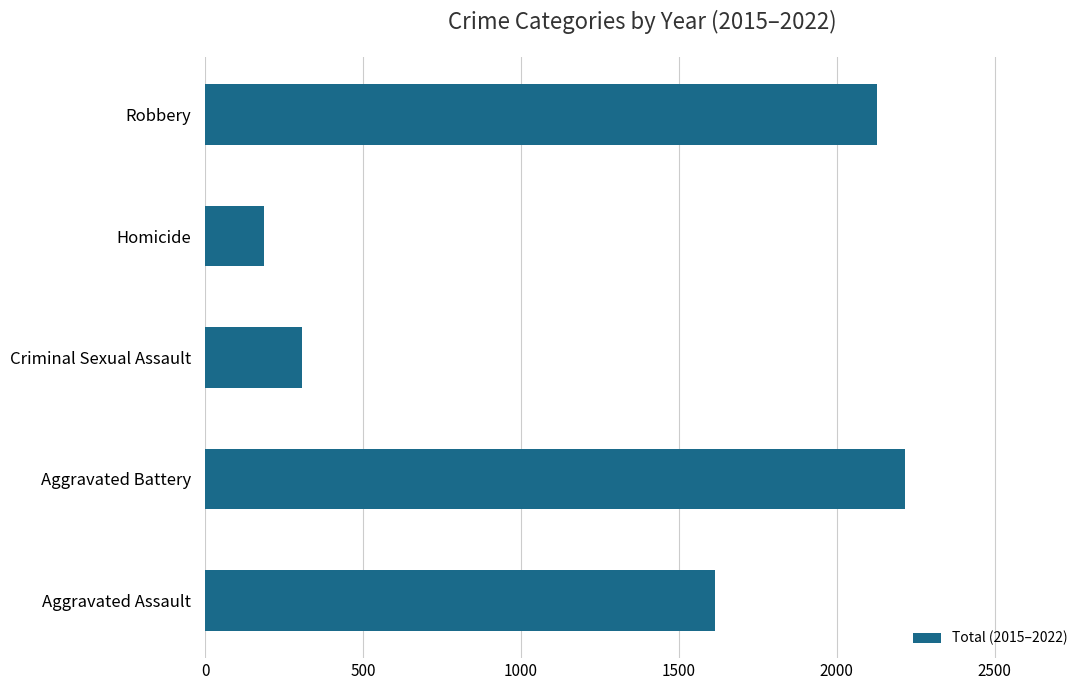

List the labels in order of value, smallest first.

Homicide, Criminal Sexual Assault, Aggravated Assault, Robbery, Aggravated Battery